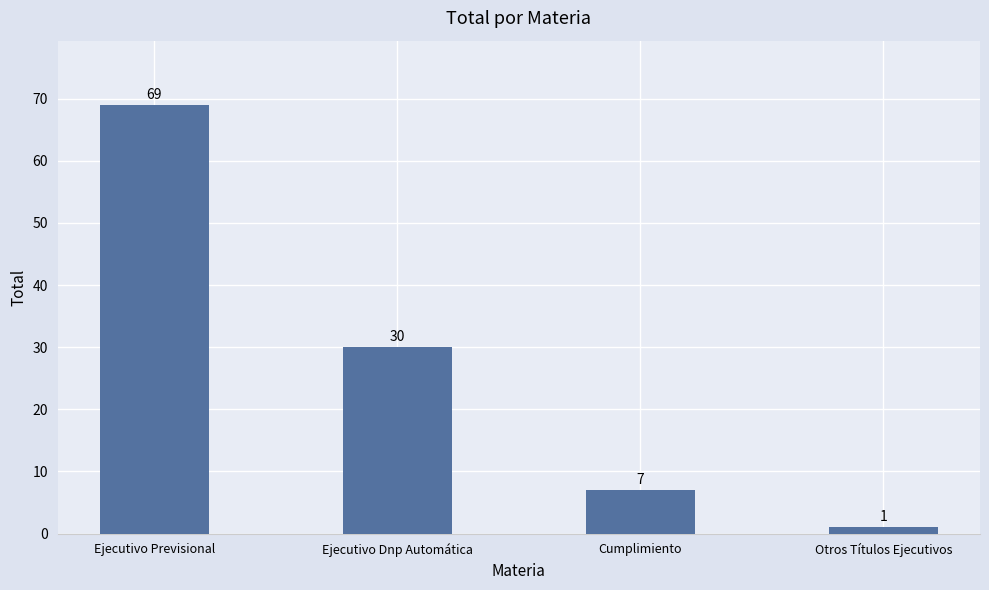

Count the number of data series in this chart.

1